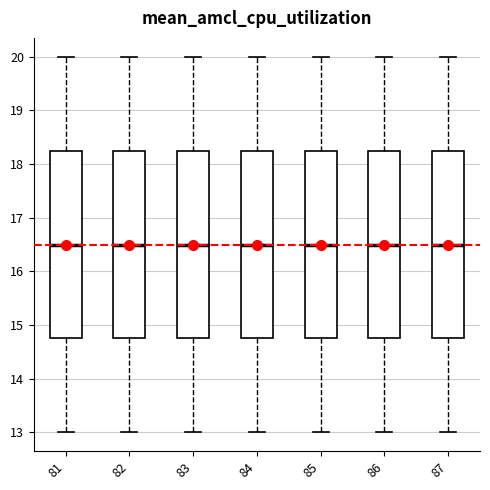

Reading left to right, transcribe this box plot: for each box, give where its median line is, the range the box spans, and where its two whiskers end, as read against the y-axis. The values are not printed on the chart, so give them approximately, as read against the axis.

81: median 16.5, box 14.8 to 18.3, whiskers 13.0 to 20.0
82: median 16.5, box 14.8 to 18.3, whiskers 13.0 to 20.0
83: median 16.5, box 14.8 to 18.3, whiskers 13.0 to 20.0
84: median 16.5, box 14.8 to 18.3, whiskers 13.0 to 20.0
85: median 16.5, box 14.8 to 18.3, whiskers 13.0 to 20.0
86: median 16.5, box 14.8 to 18.3, whiskers 13.0 to 20.0
87: median 16.5, box 14.8 to 18.3, whiskers 13.0 to 20.0